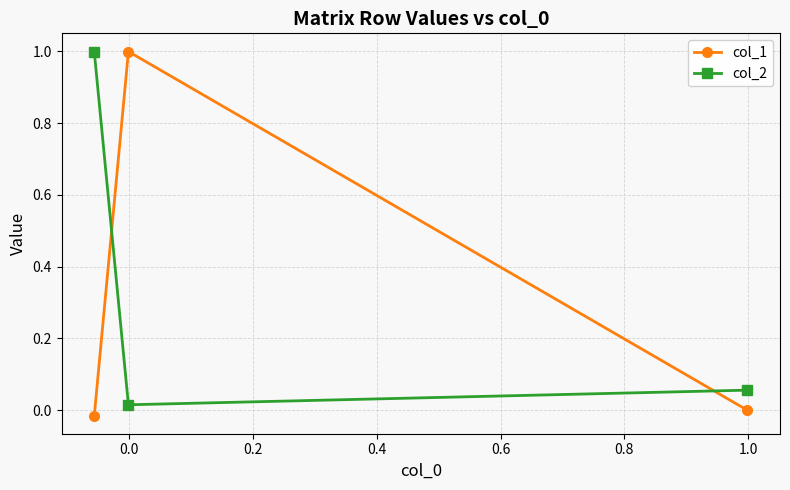

What is the maximum value shown in the chart?

1.0